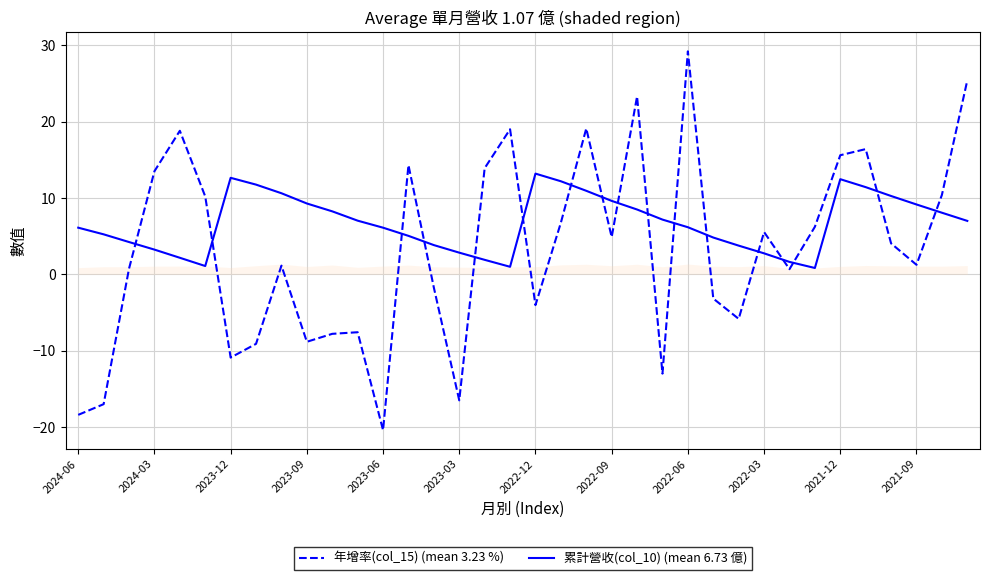

In 年增率(col_15) (mean 3.23 %), how many points are higher than both neighbors (excluding endpoints)?

10